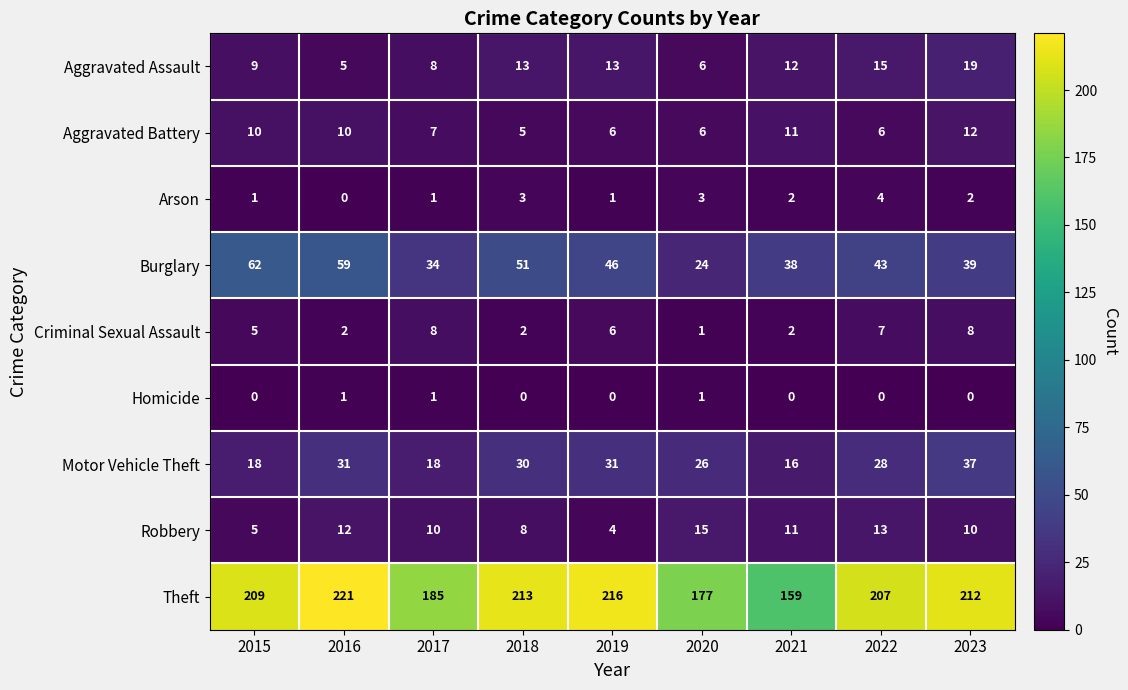

Where is Motor Vehicle Theft nearest to the value 26?

2020